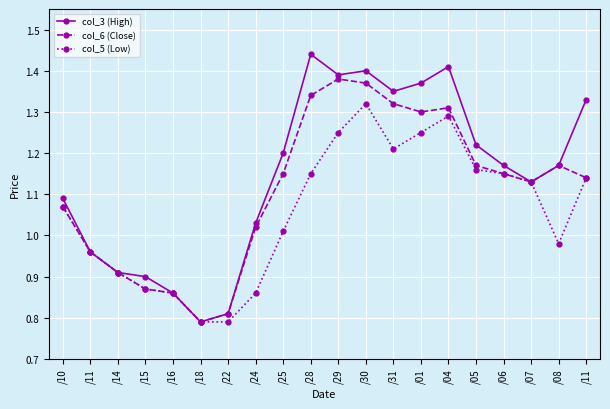

List the labels in order of col_3 (High) value, smallest first.

/18, /22, /16, /15, /14, /11, /24, /10, /07, /06, /08, /25, /05, /11, /31, /01, /29, /30, /04, /28